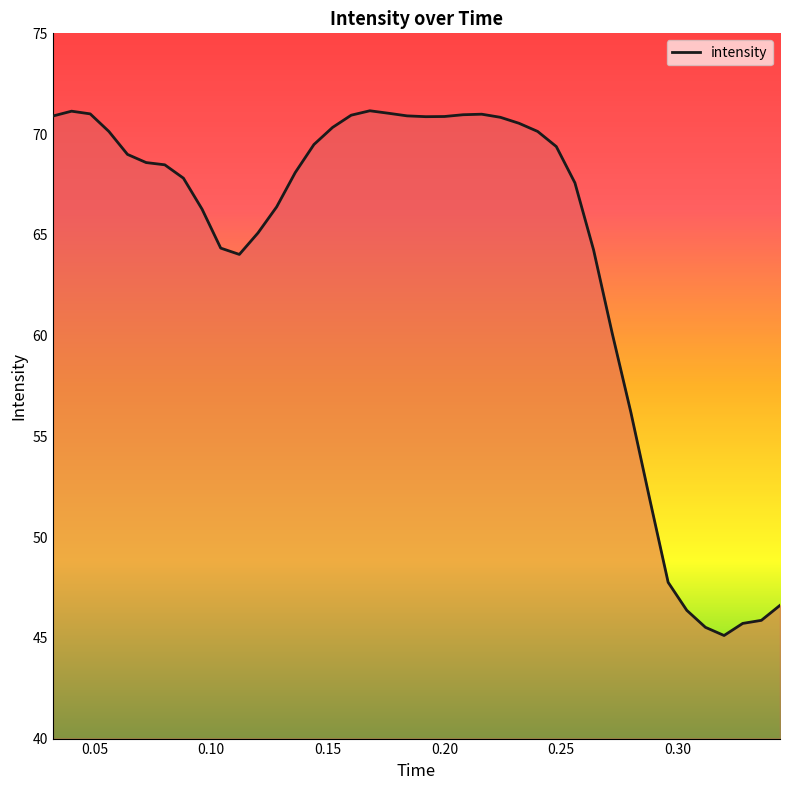

What is the difference between the maximum and minimum values?

26.0